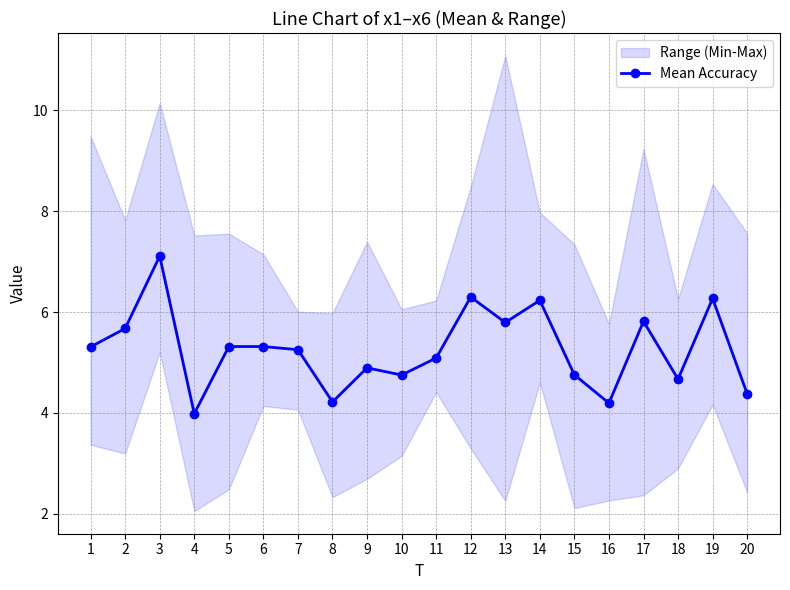

True or false: the data shows 3.7 at 12.

False